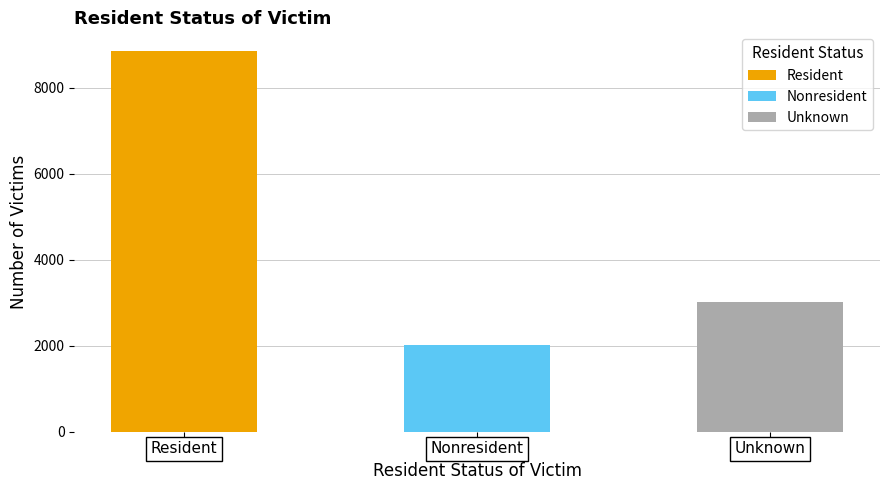

Where does the data first go above 3021?

Resident